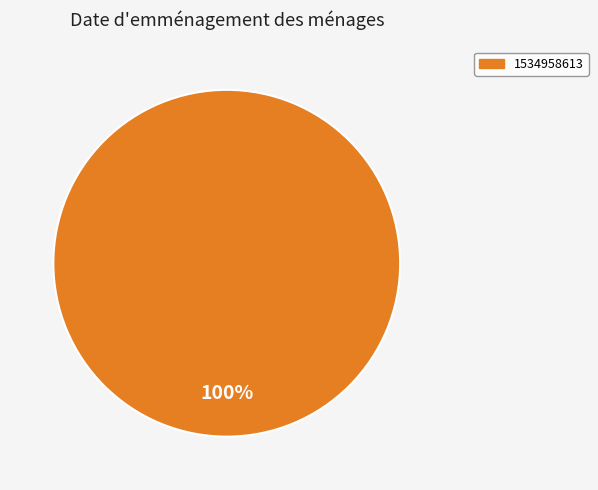

Does any single category account for the majority?

Yes